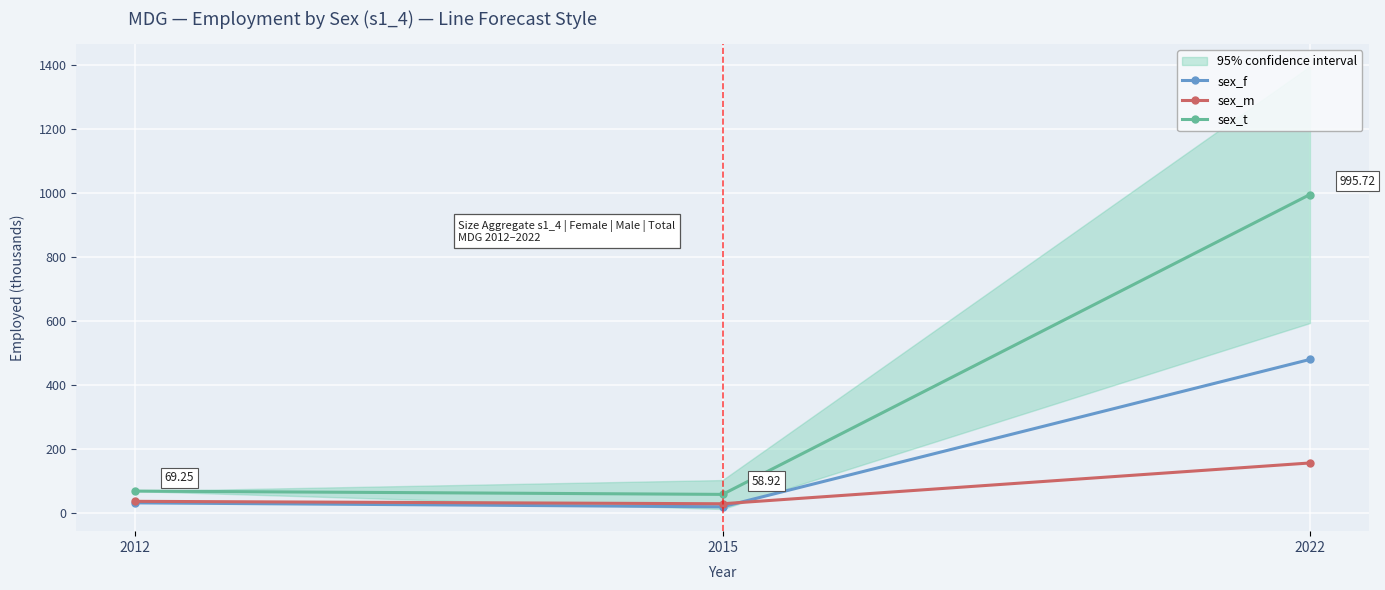

How many lines are shown in the chart?

3